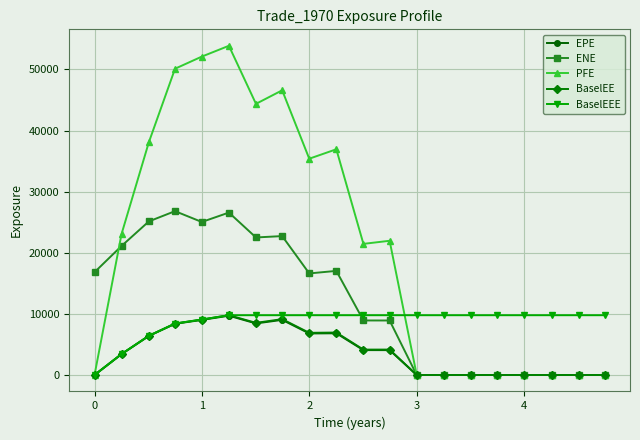

Which series has the largest total across all categories?

PFE